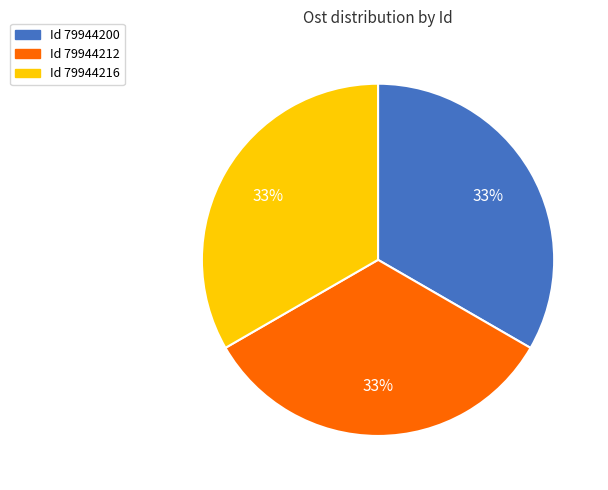

How many slices are in this pie chart?

3